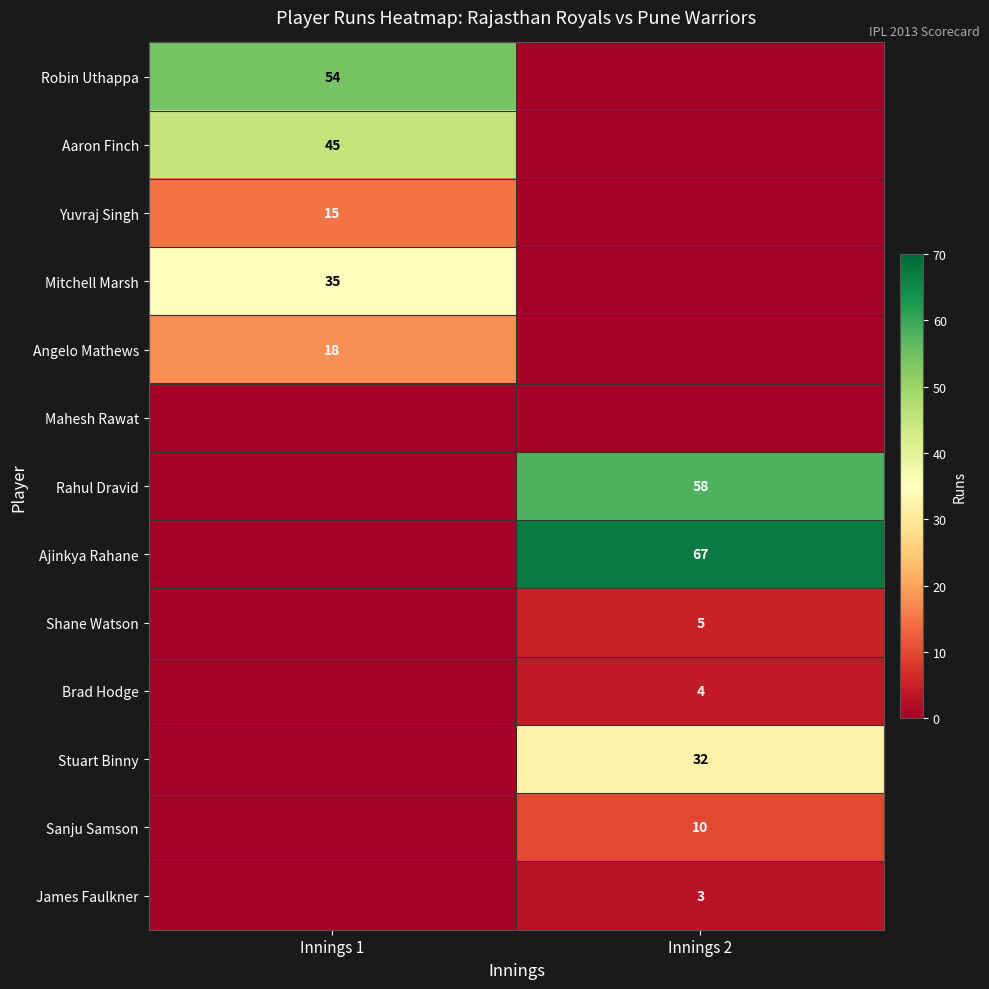

The value of Angelo Mathews at Innings 1 is 32. True or false?

False